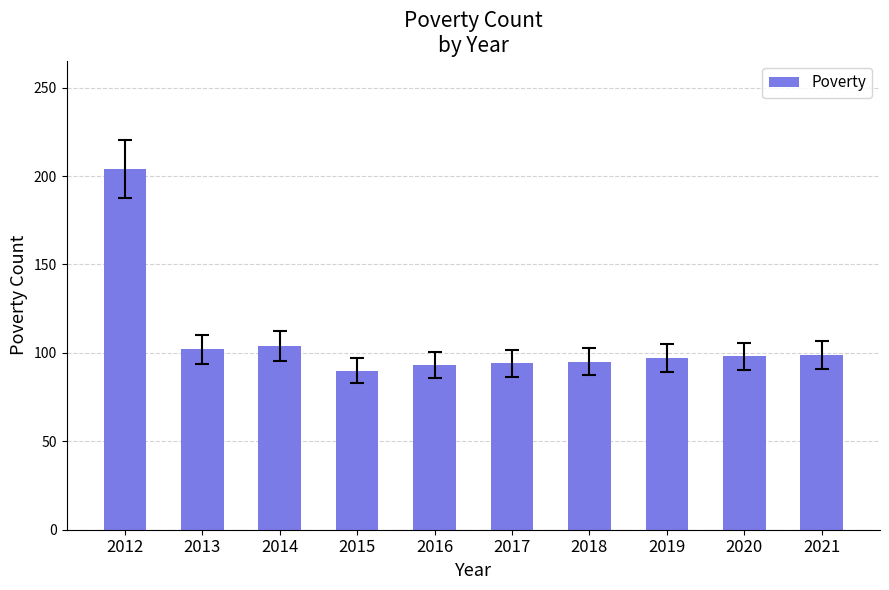

What value does the data have at 2021, to the nearest 50?

100